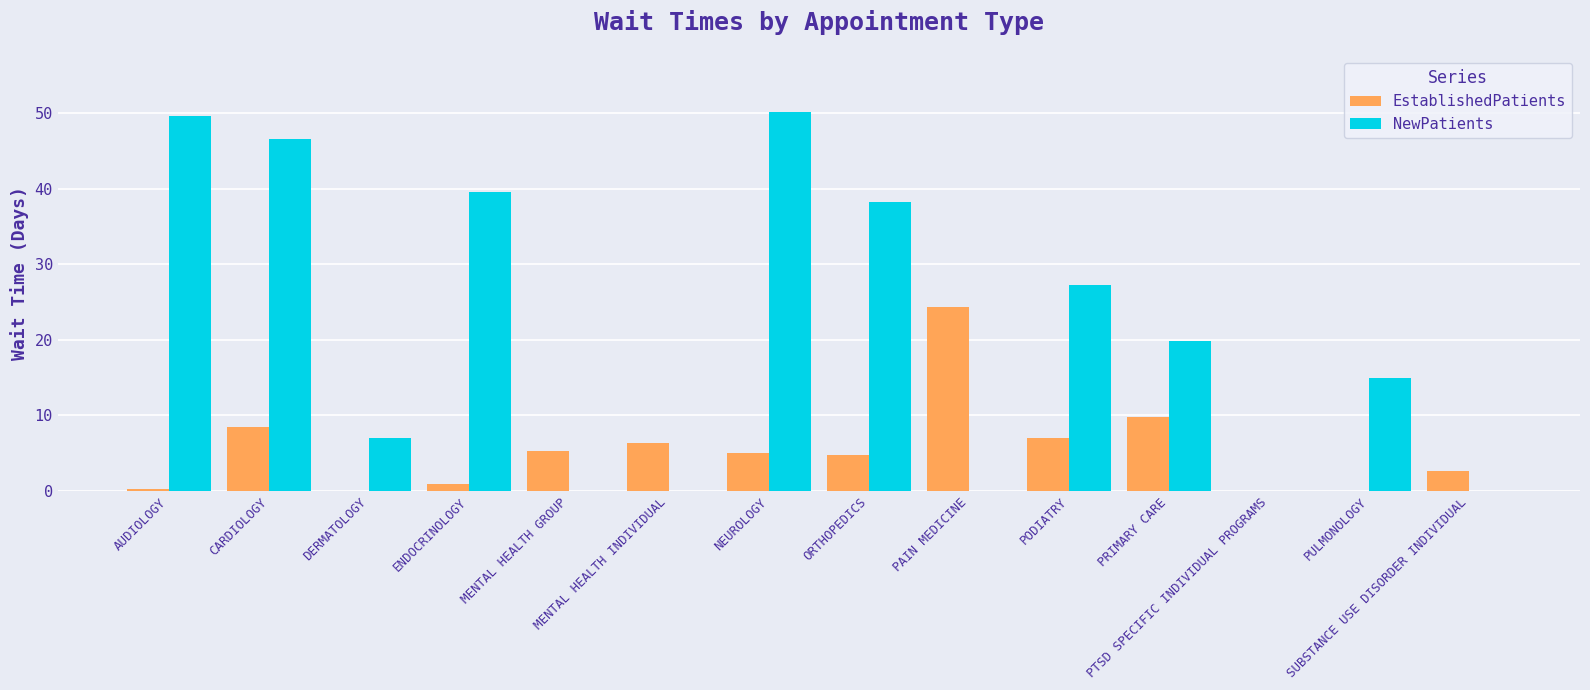

Which series has the widest spread of values?

NewPatients